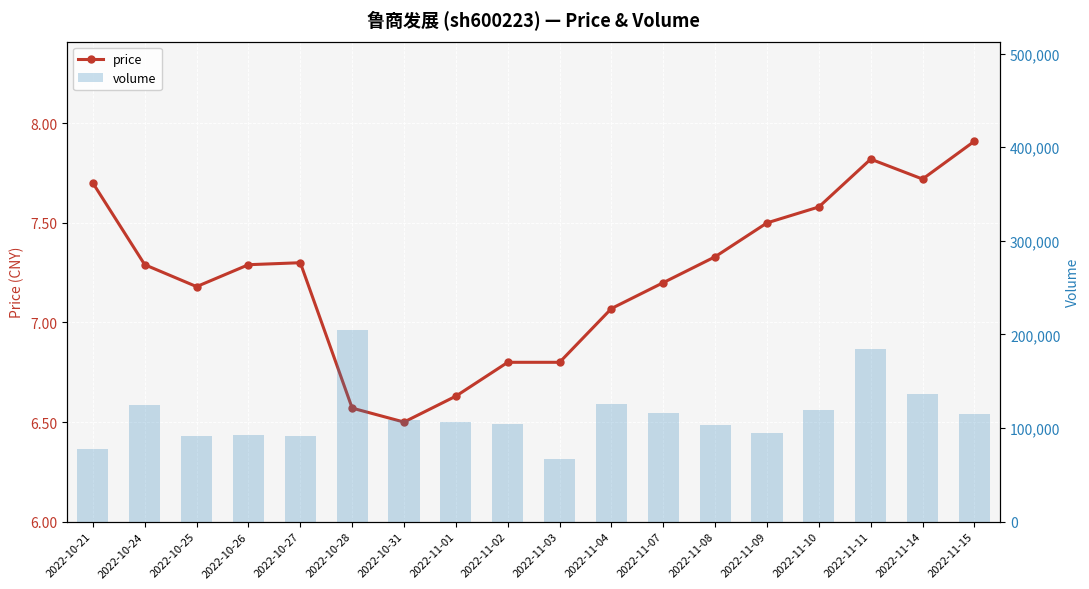

What are all the series names shown in the legend?

price, volume